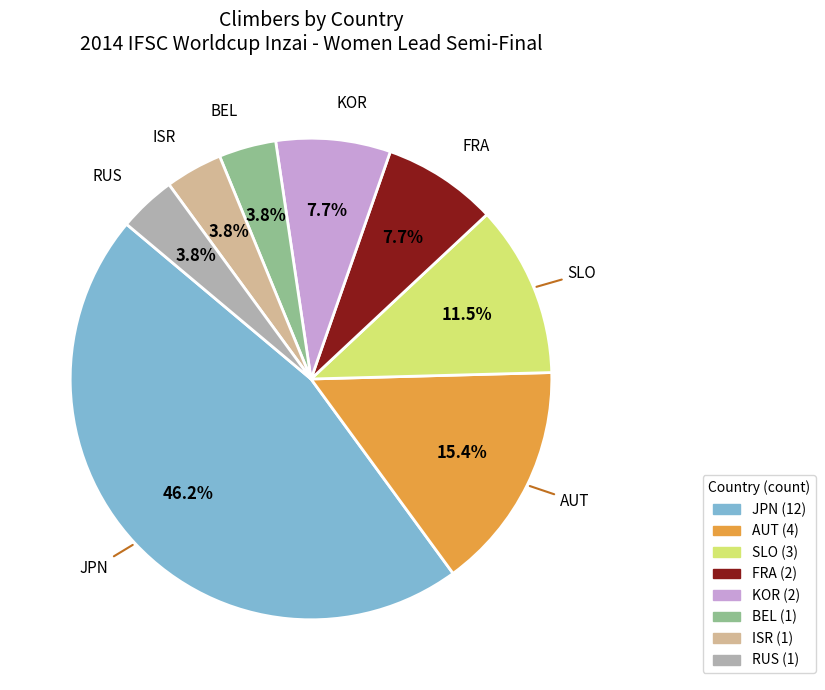

To the nearest percent, what percentage of the pie is FRA?

8%